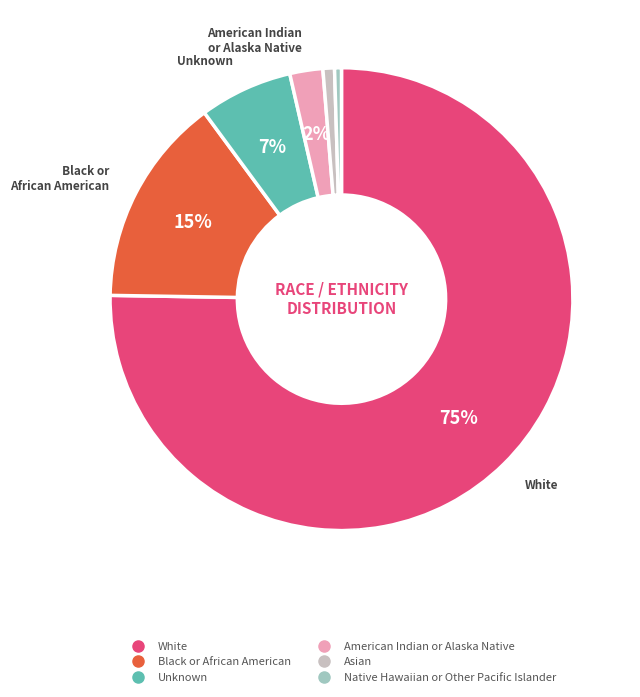

Between Unknown and White, which is larger?

White